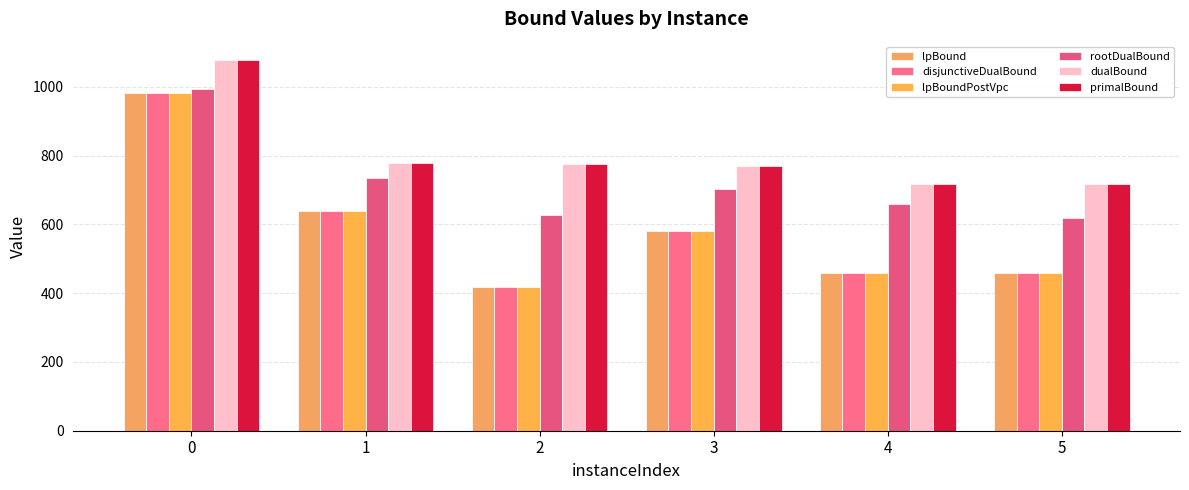

How many groups of bars are there?

6